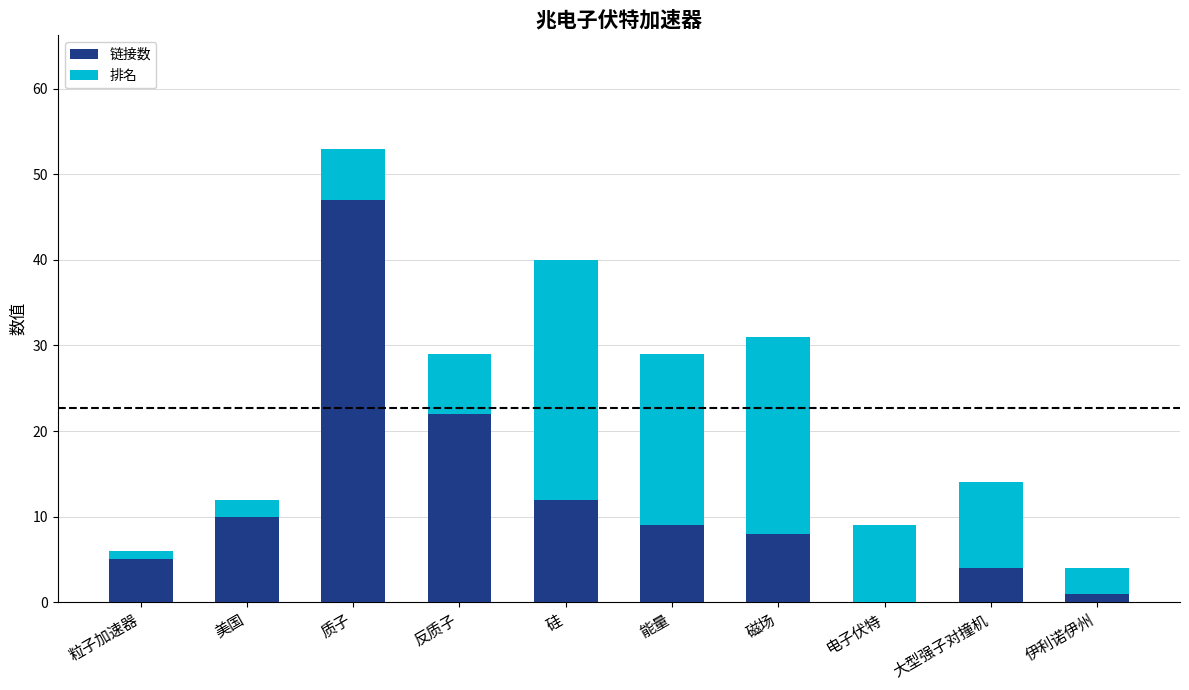

What is the maximum value for 链接数?

47